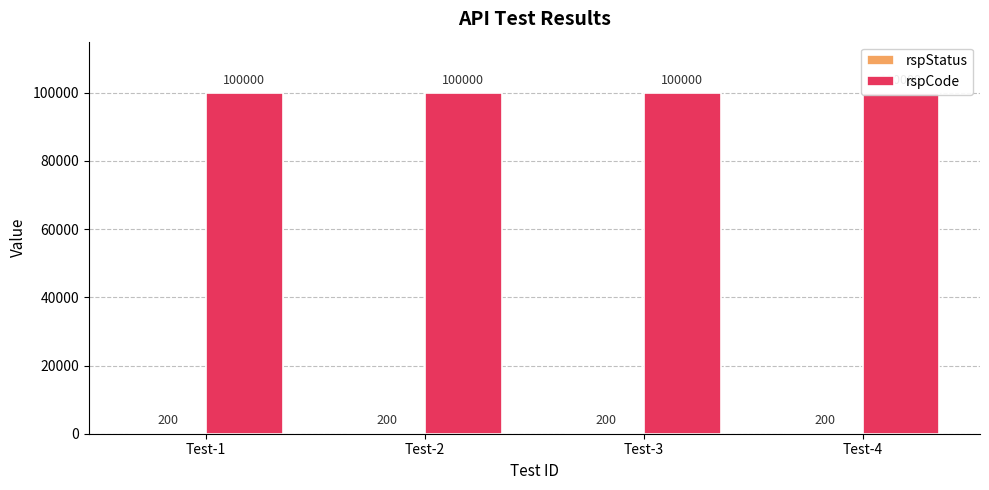

What is the difference between the highest and lowest values at Test-4?

99800